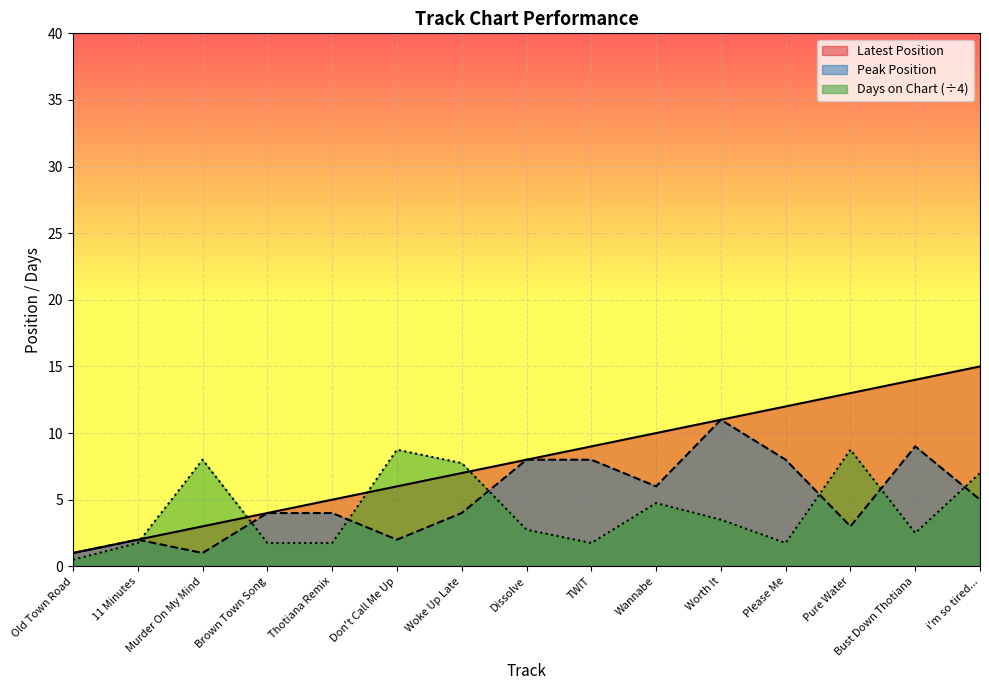

True or false: Days on Chart has a value of 1.1 at Thotiana Remix.

False